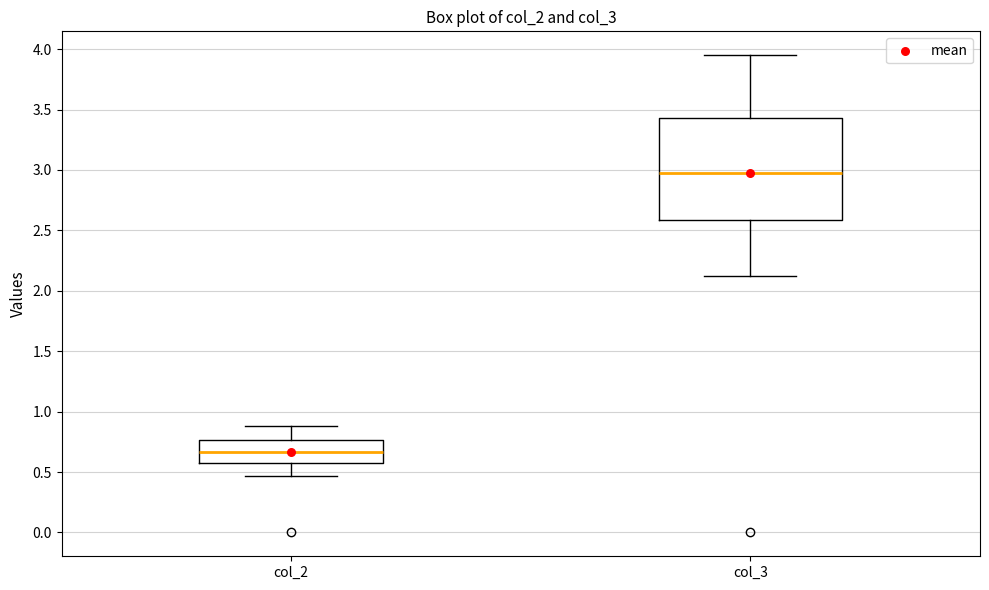

Comparing the boxes themselves (not the whiskers), which one is the tallest?

col_3